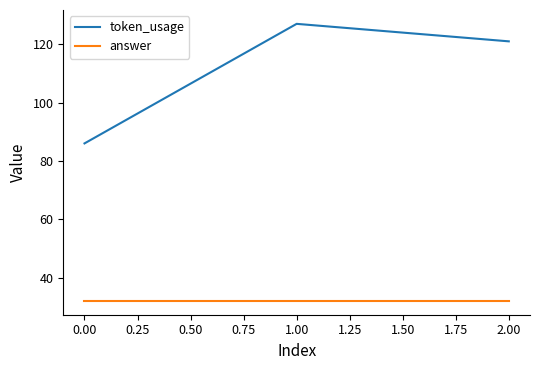

Which series has the largest total across all categories?

token_usage